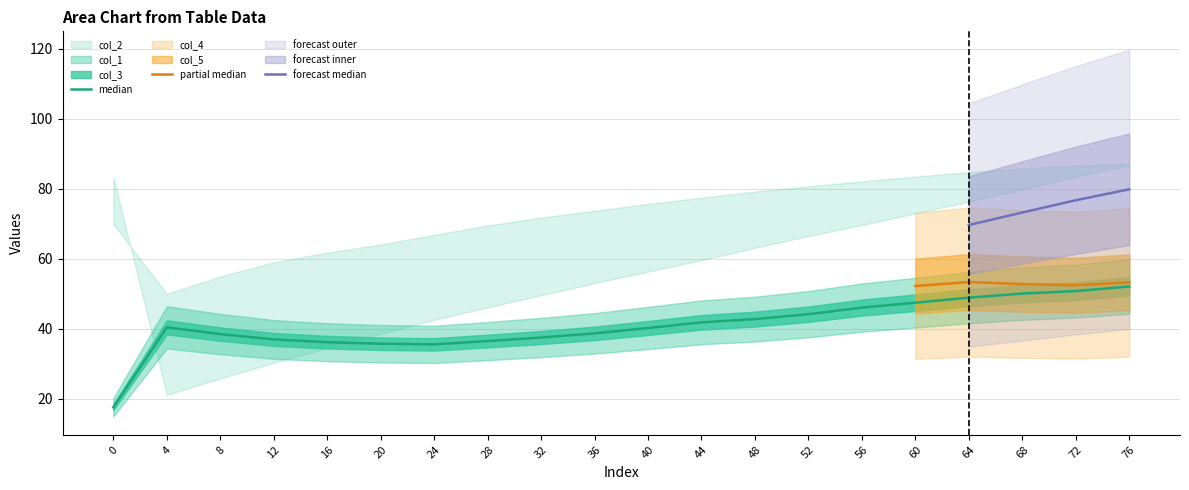

True or false: col_5 and col_1 intersect in this chart.

True